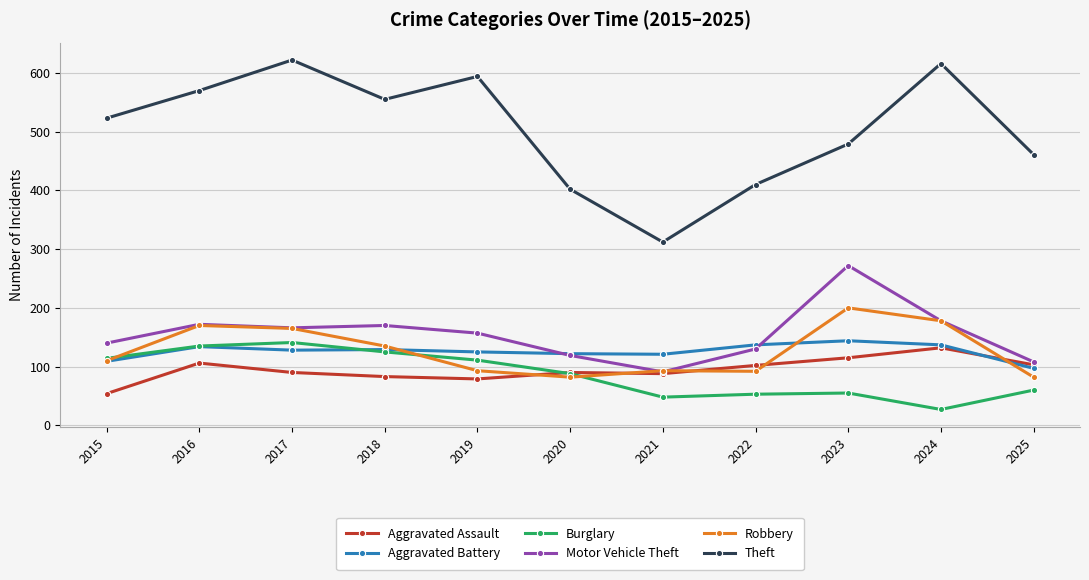

Which series has the widest spread of values?

Theft